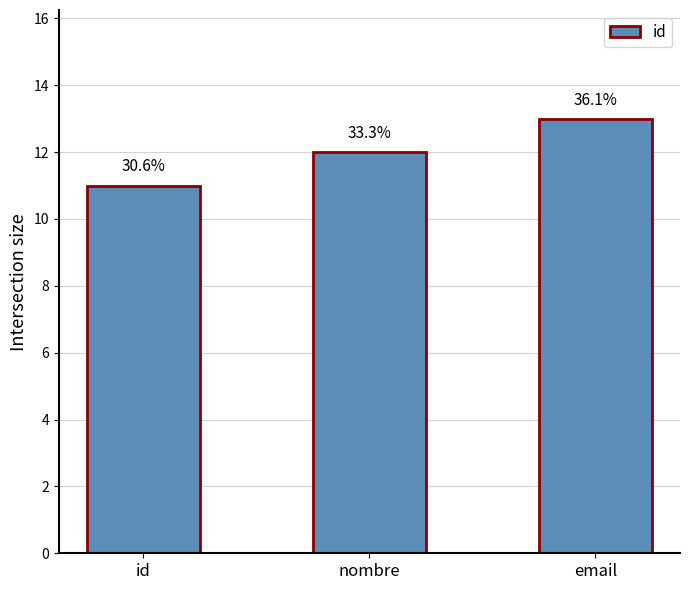

What is the smallest value displayed?

11